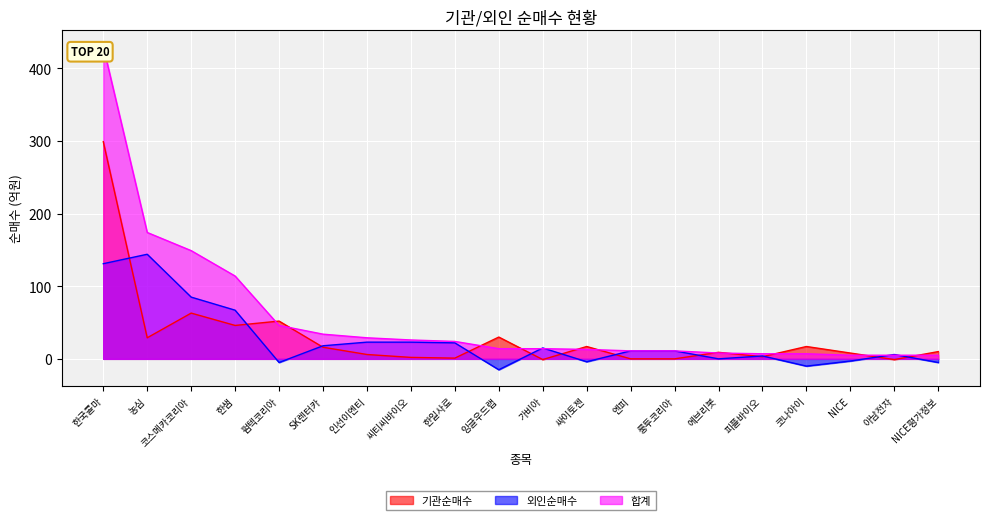

What is the spread (max minus min) of values at 씨티씨바이오?

24